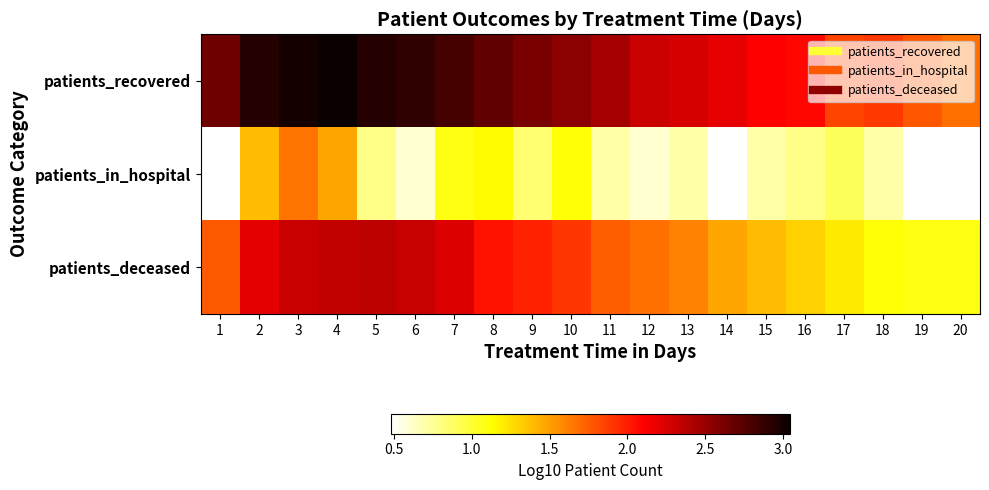

Between 15 and 7, which is larger?

7